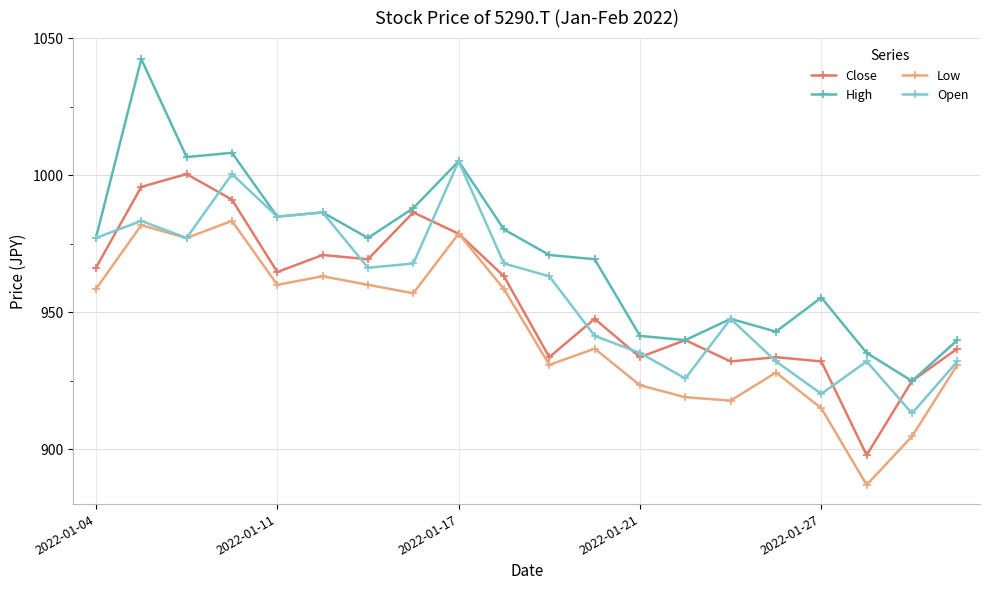

How many interior local valleys does the Low series have?

6